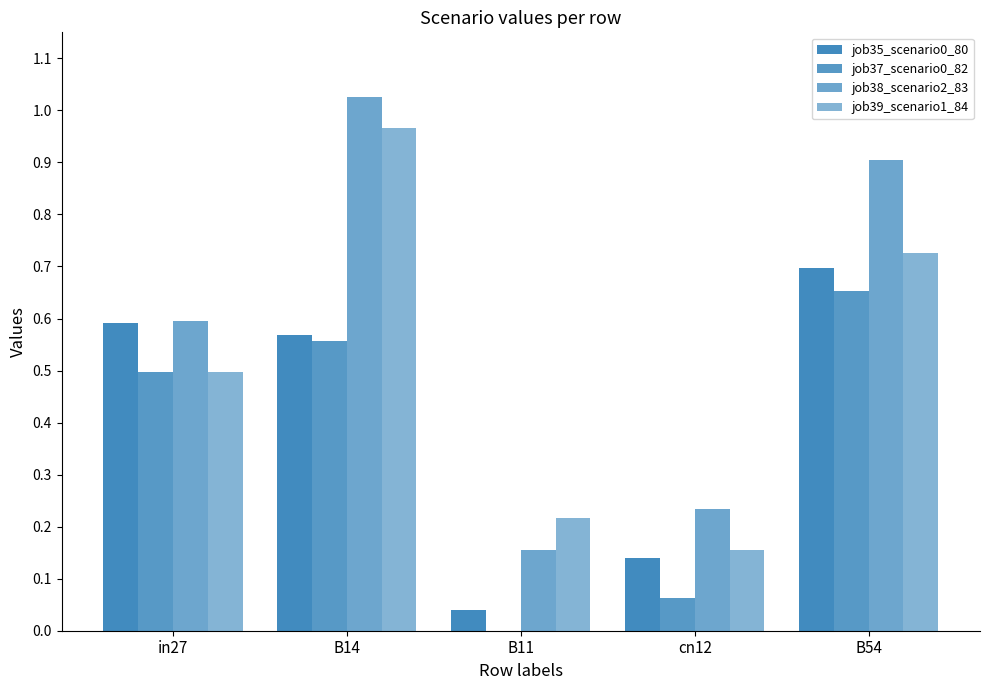

Are the bars horizontal?

No